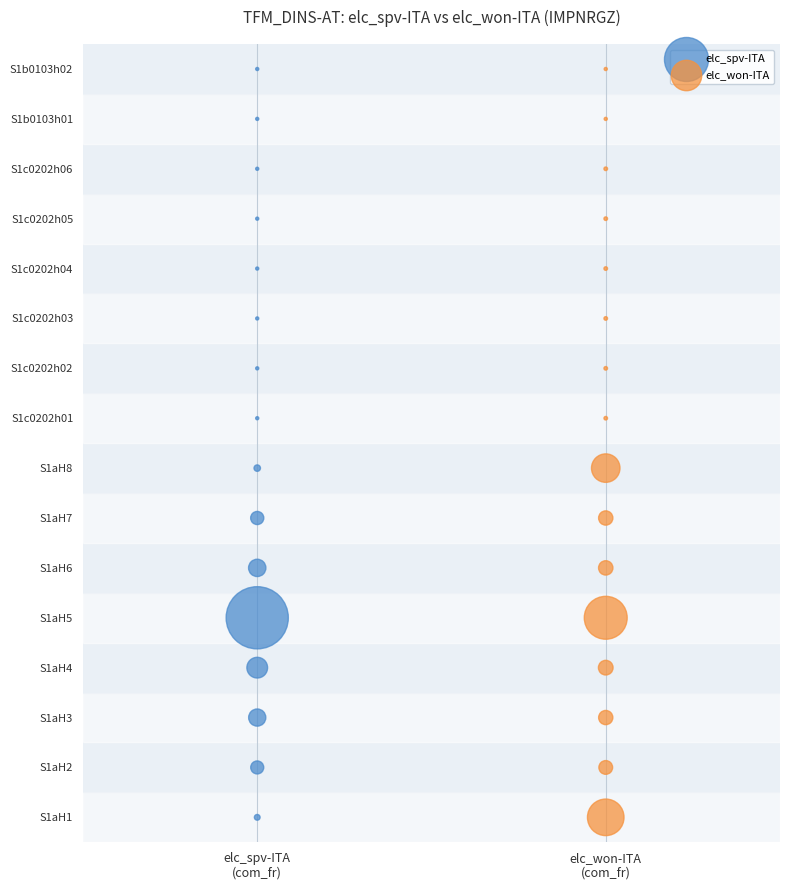

What are all the series names shown in the legend?

elc_spv-ITA, elc_won-ITA